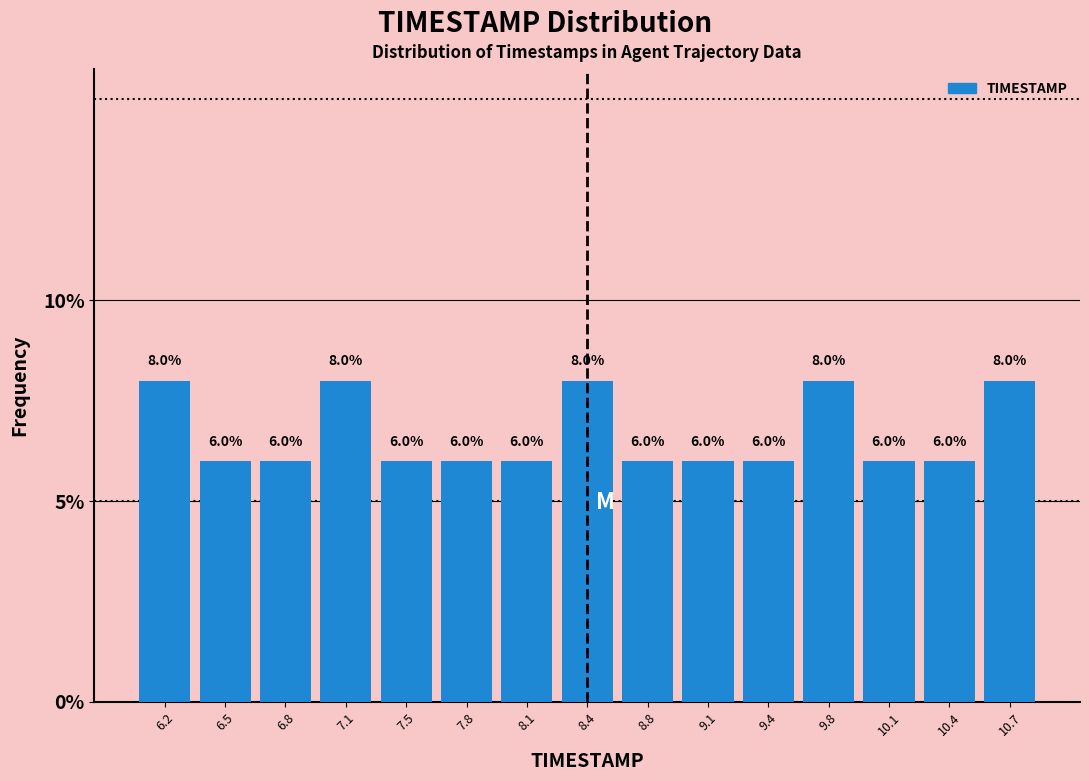

Reading left to right, transcribe this chart: for each bar, give the range it covers on the x-axis and its height. The bar edges are not printed on the chart, so give them approximately, as read against the axis.

6.00 to 6.35: 8.0
6.35 to 6.65: 6.0
6.65 to 7.00: 6.0
7.00 to 7.30: 8.0
7.30 to 7.65: 6.0
7.65 to 7.95: 6.0
7.95 to 8.30: 6.0
8.30 to 8.60: 8.0
8.60 to 8.95: 6.0
8.95 to 9.25: 6.0
9.25 to 9.60: 6.0
9.60 to 9.90: 8.0
9.90 to 10.25: 6.0
10.25 to 10.55: 6.0
10.55 to 10.90: 8.0